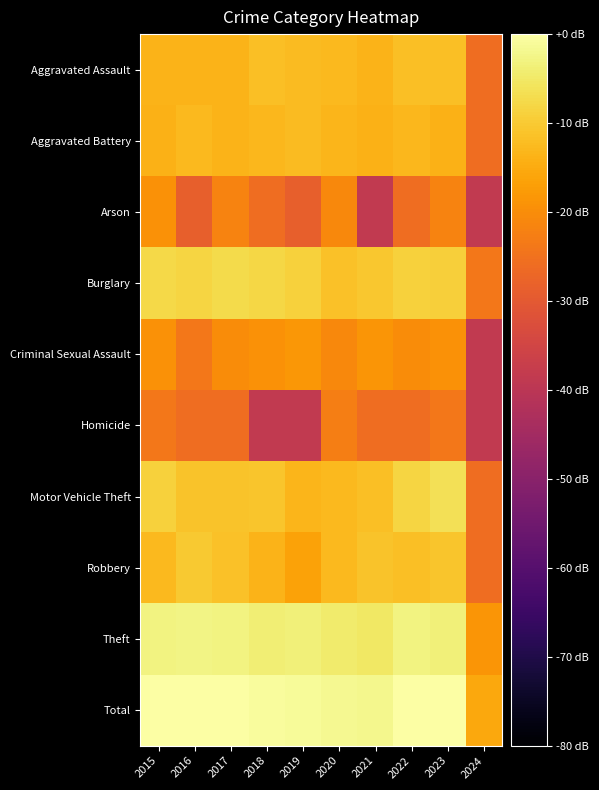

Rank the series at 2015 from highest to lowest value.

Total, Theft, Burglary, Motor Vehicle Theft, Robbery, Aggravated Assault, Aggravated Battery, Arson, Criminal Sexual Assault, Homicide